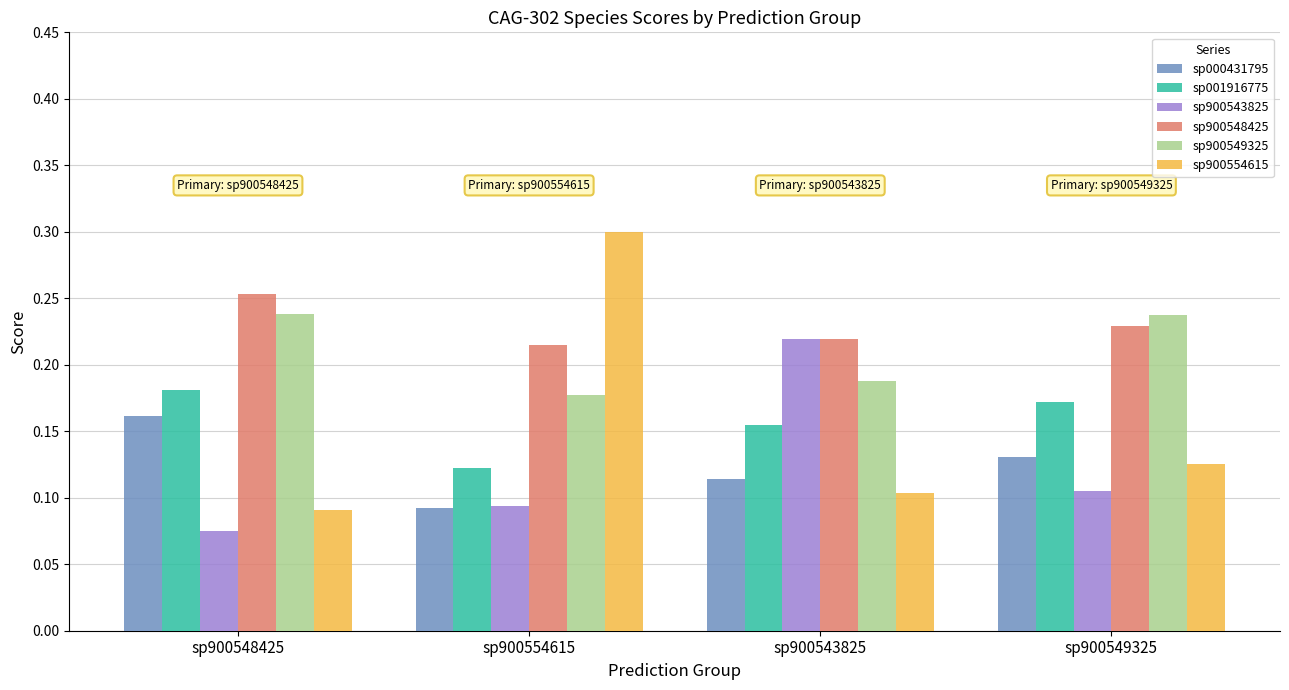

What is the label of the 3rd bar from the right?

sp900554615